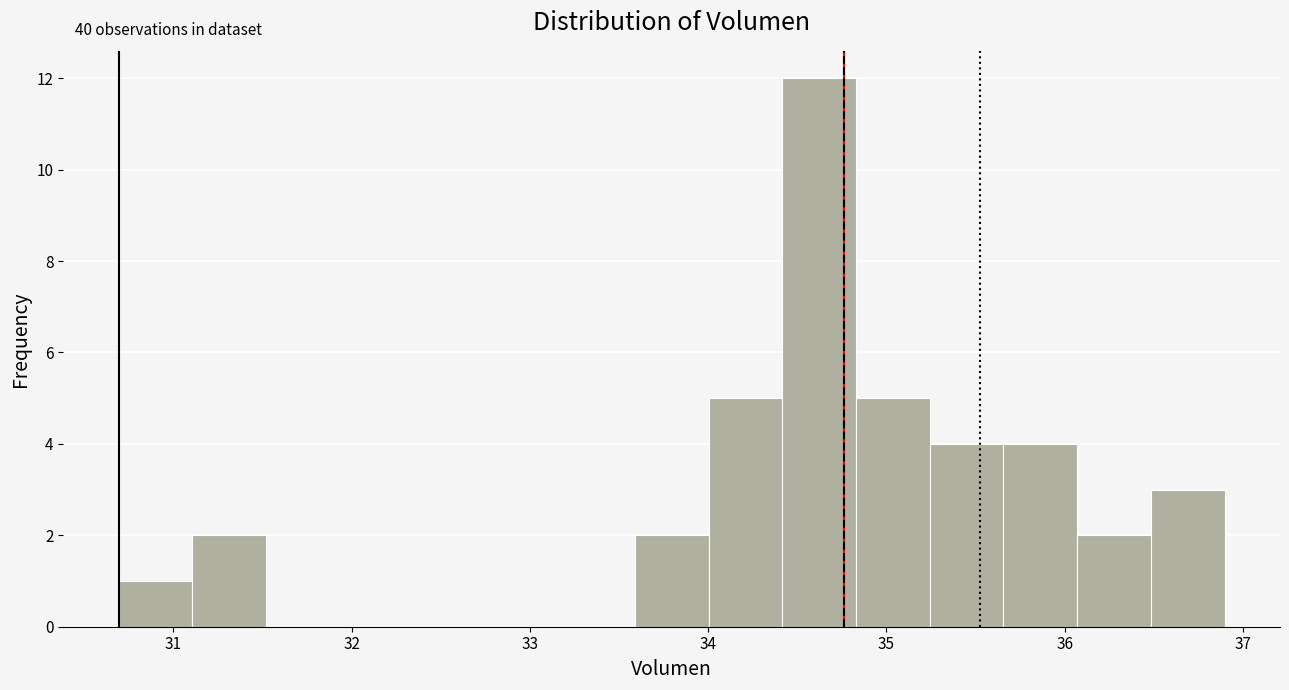

Over which range of the x-axis is the bar tallest?

34.4 to 34.8